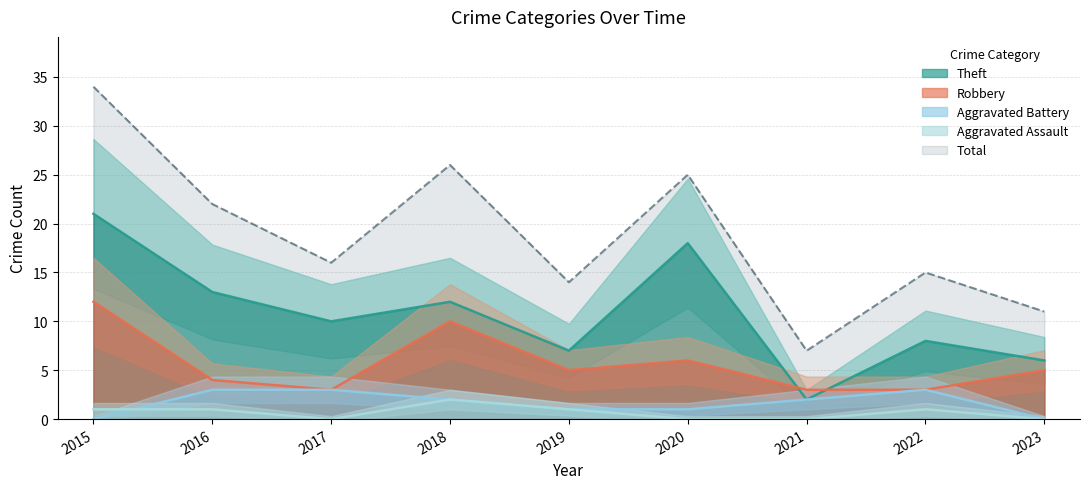

What are all the series names shown in the legend?

Robbery, Theft, Aggravated Battery, Aggravated Assault, Total